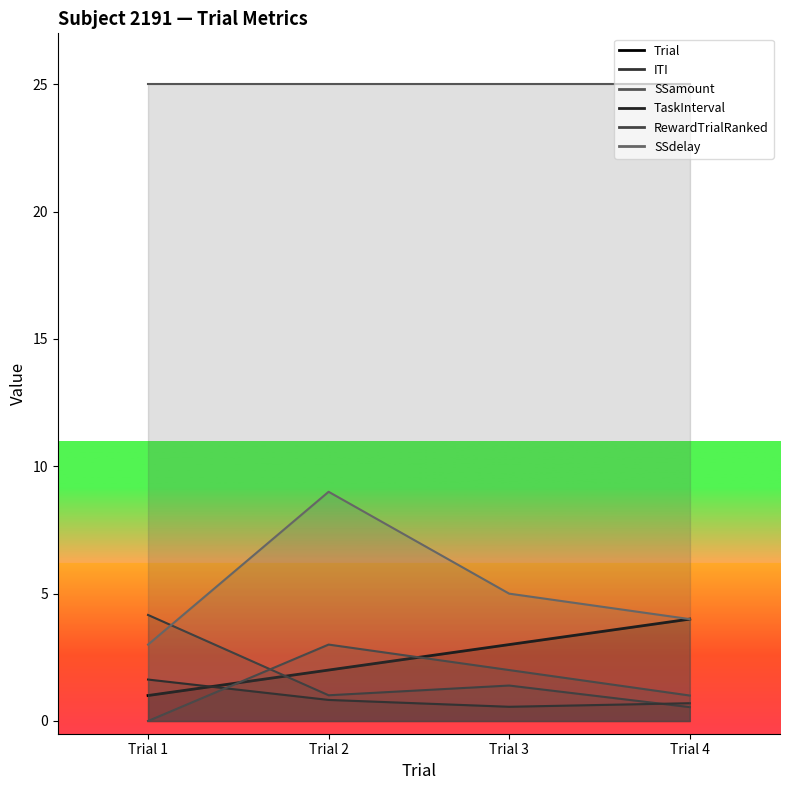

The RewardTrialRanked series shows 1.2 at Trial 2. True or false?

False